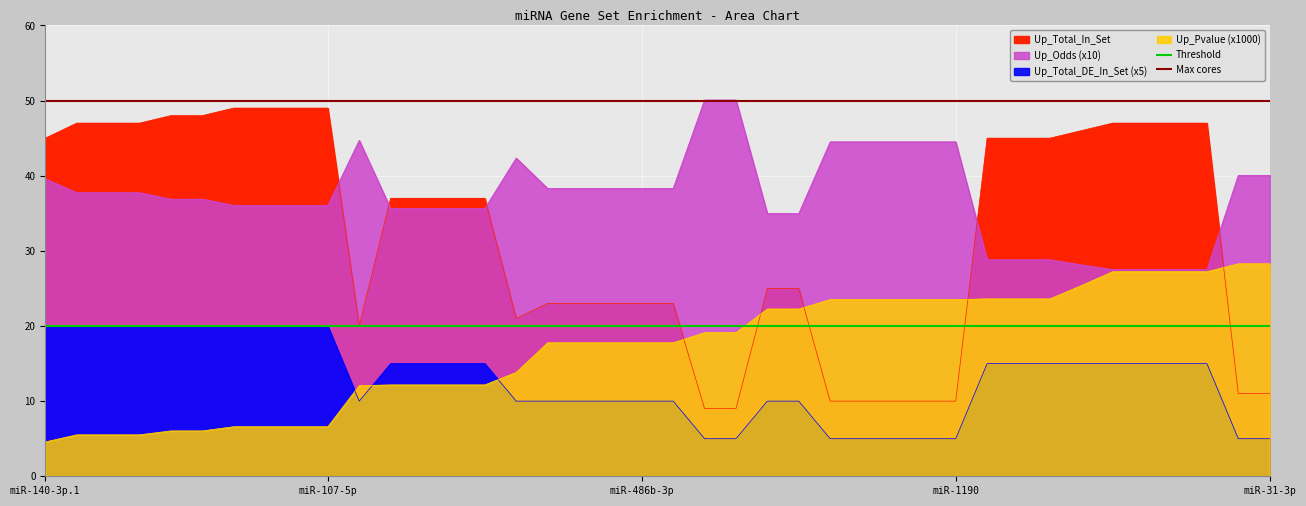

What is the value of the Max cores point at the 1st from the left?

50